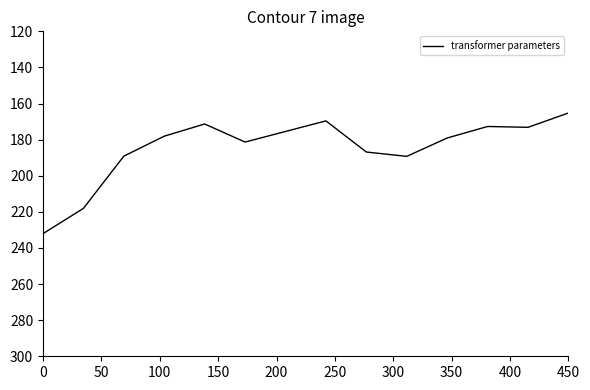

What is the maximum value shown in the chart?

232.1